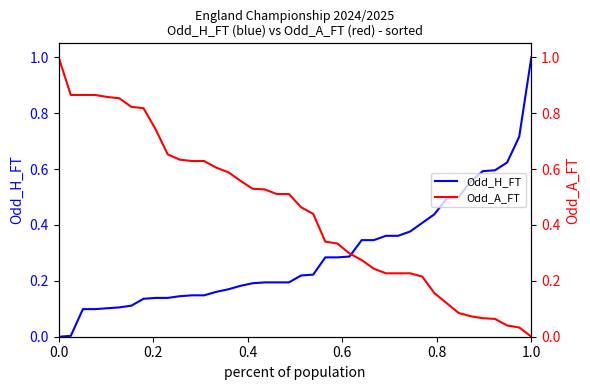

Which series has the widest spread of values?

Odd_H_FT